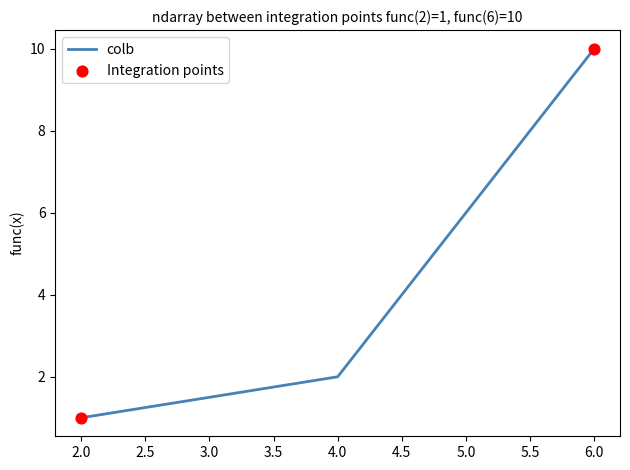

Approximately how many times larger is the value at 6.0 compared to 2.0?

10.0